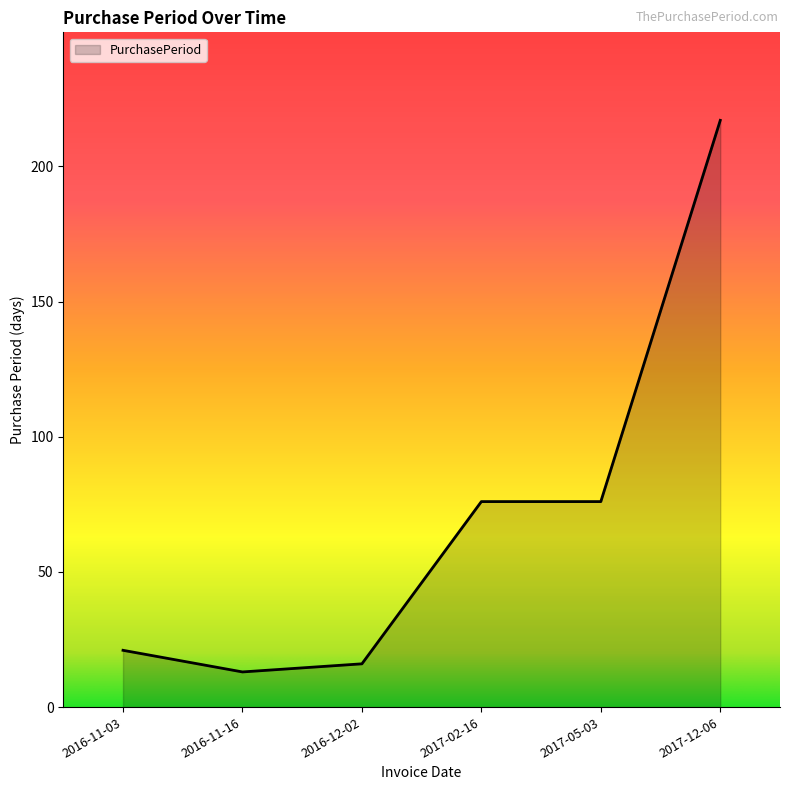

What is the sum of all values?

419